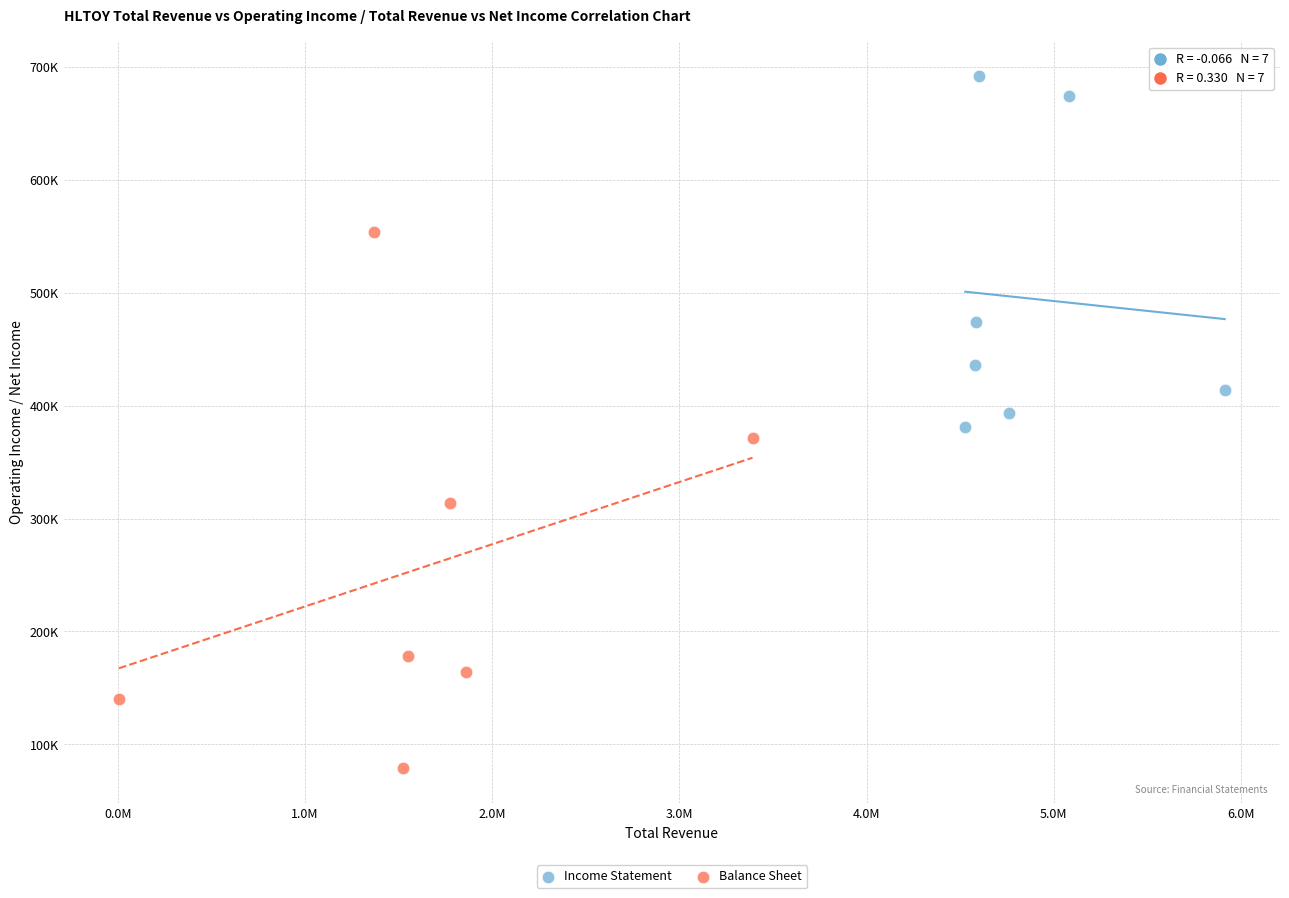

Which series has the largest Y range (max minus min)?

Balance Sheet